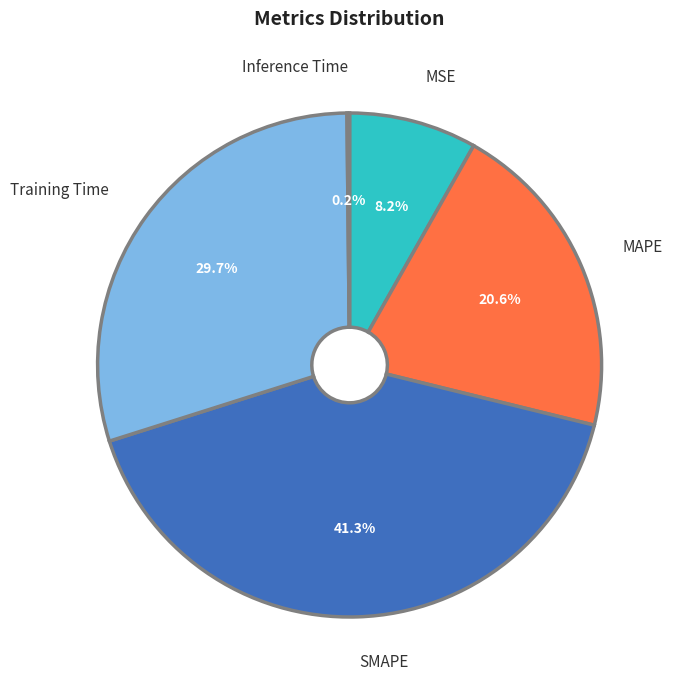

Does any single category account for the majority?

No